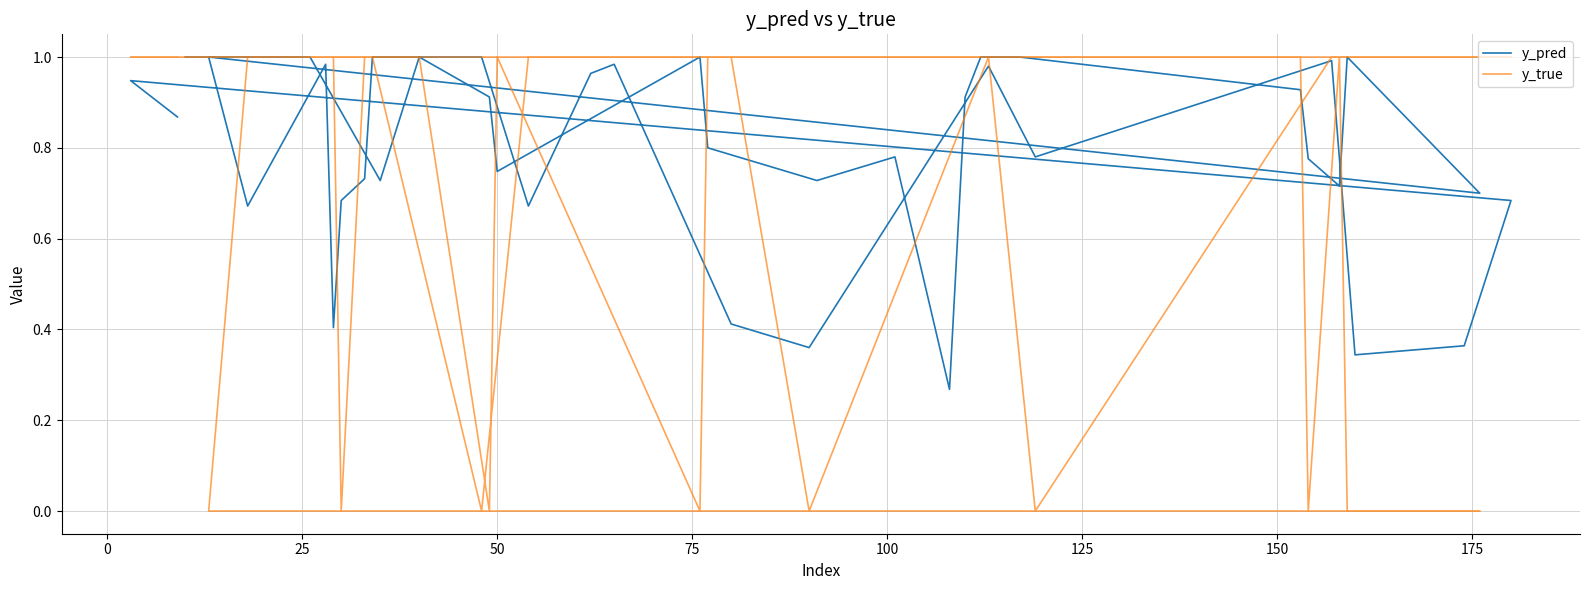

True or false: y_pred and y_true intersect in this chart.

True